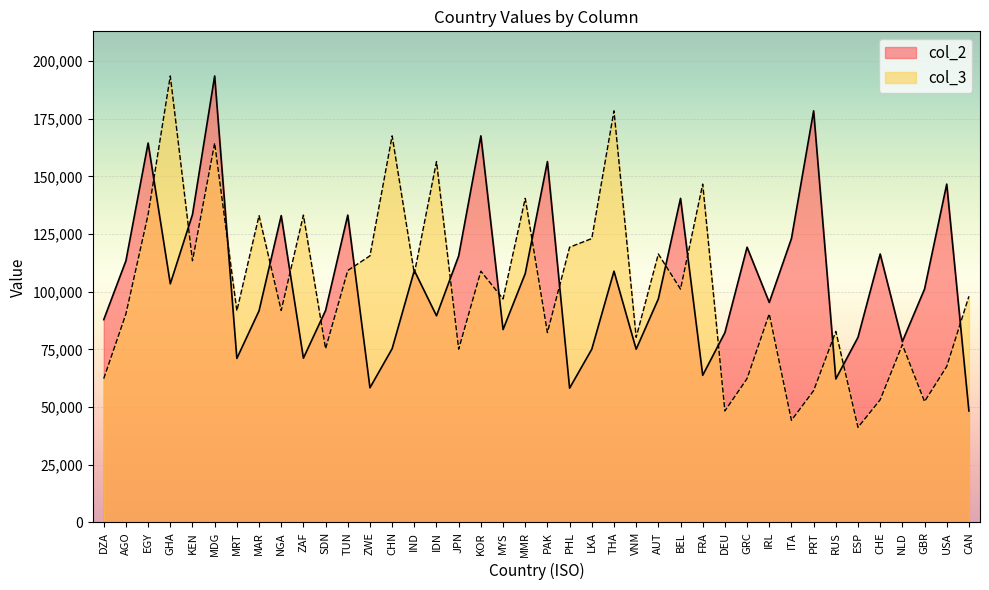

What is the total value across all series at FRA?

210379